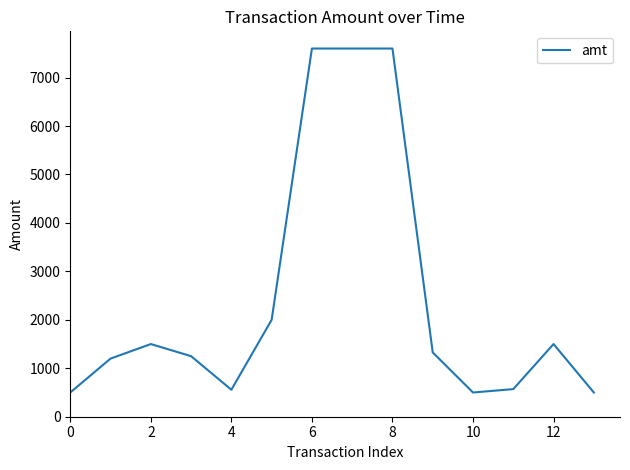

What is the minimum value shown in the chart?

500.0